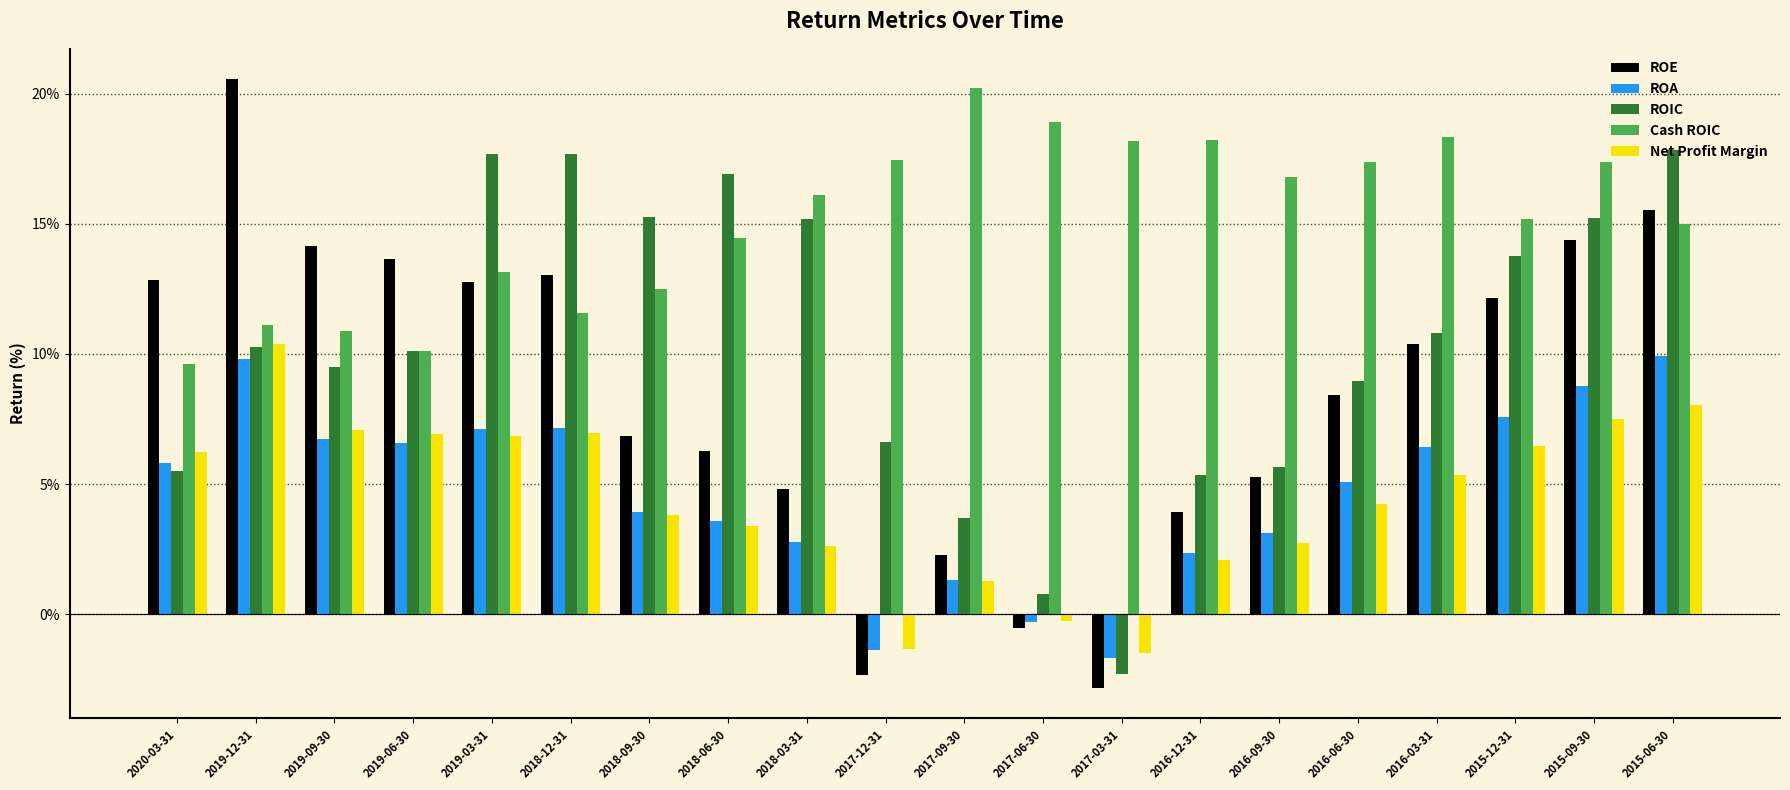

Which series has the largest total across all categories?

Cash ROIC